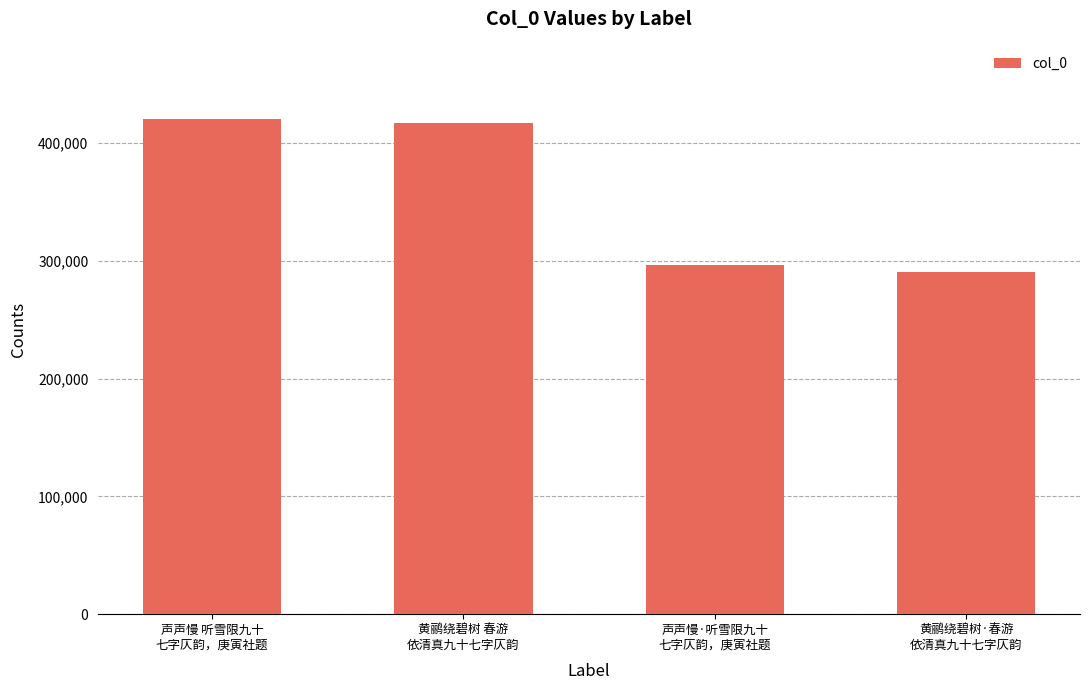

What position from the left is 声声慢 听雪限九十
七字仄韵，庚寅社题?

1